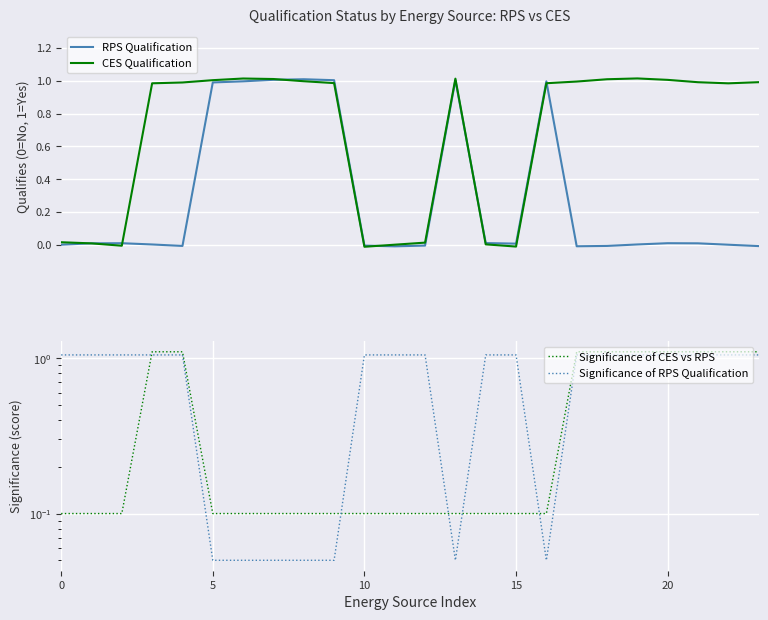

Is this an area chart (filled region under the line)?

No